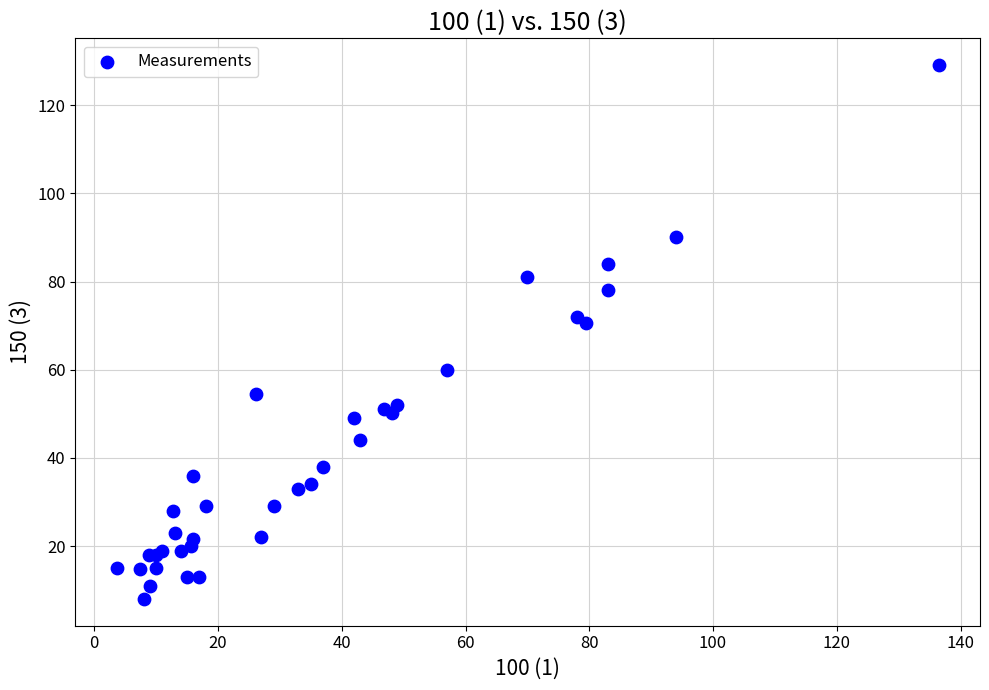

What Y value in the scatter plot is closest to 68?

70.6